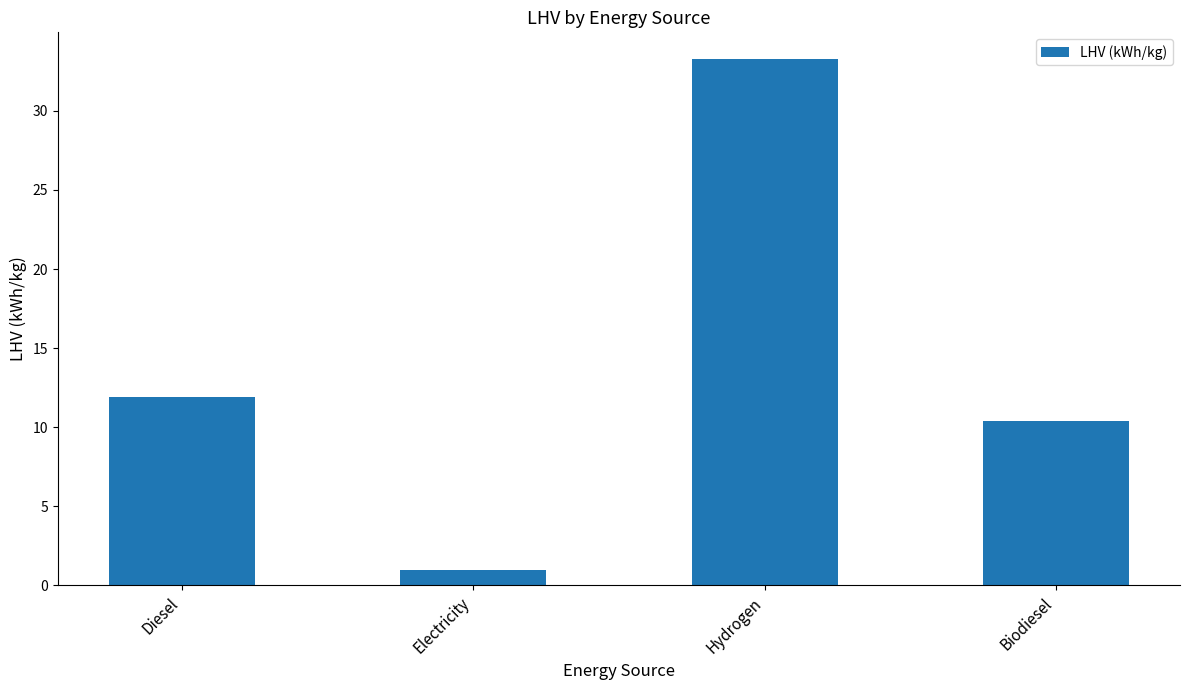

The value at Biodiesel is 10.4. True or false?

True